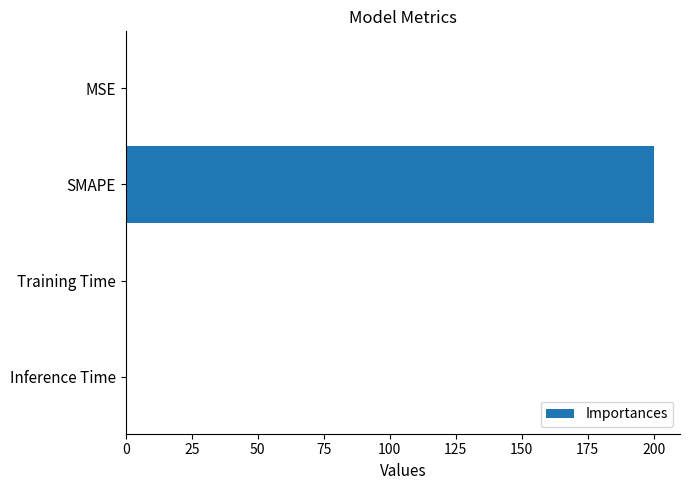

What is the approximate value at SMAPE?

200.0